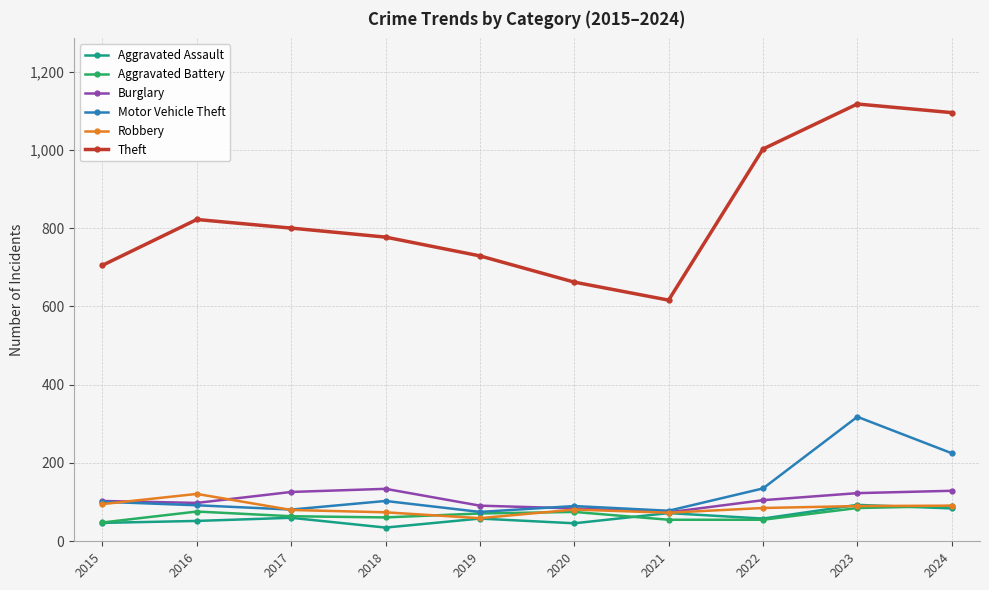

What is the difference between the Aggravated Assault values at 2022 and 2018?

23